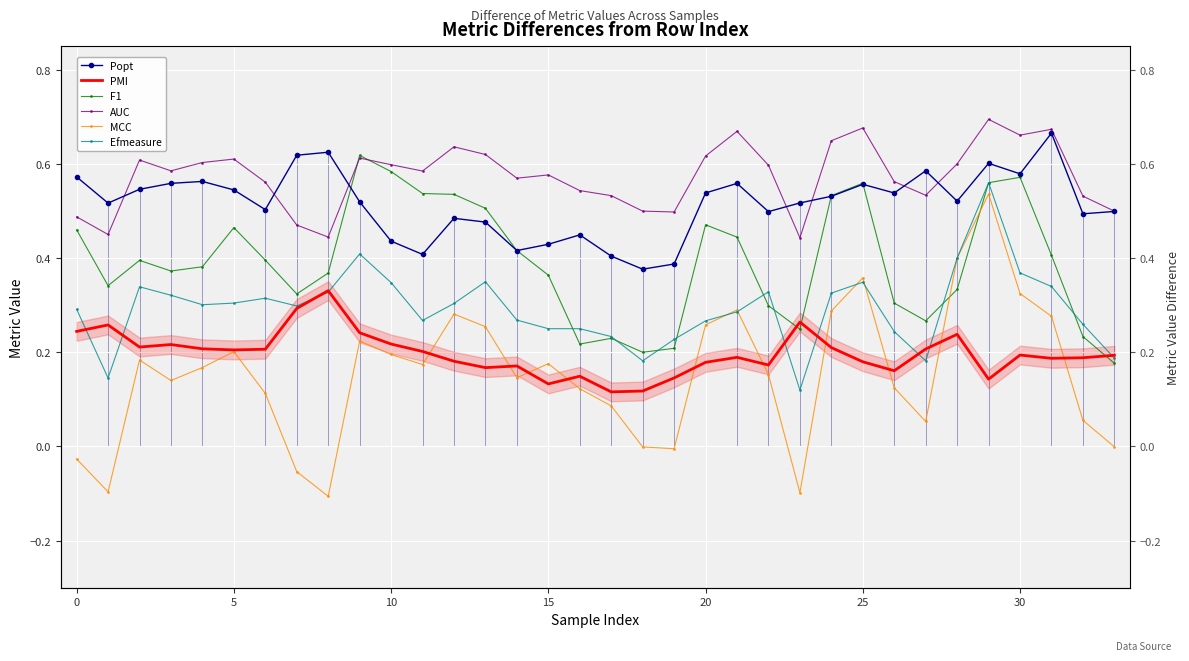

True or false: MCC and Popt intersect in this chart.

False